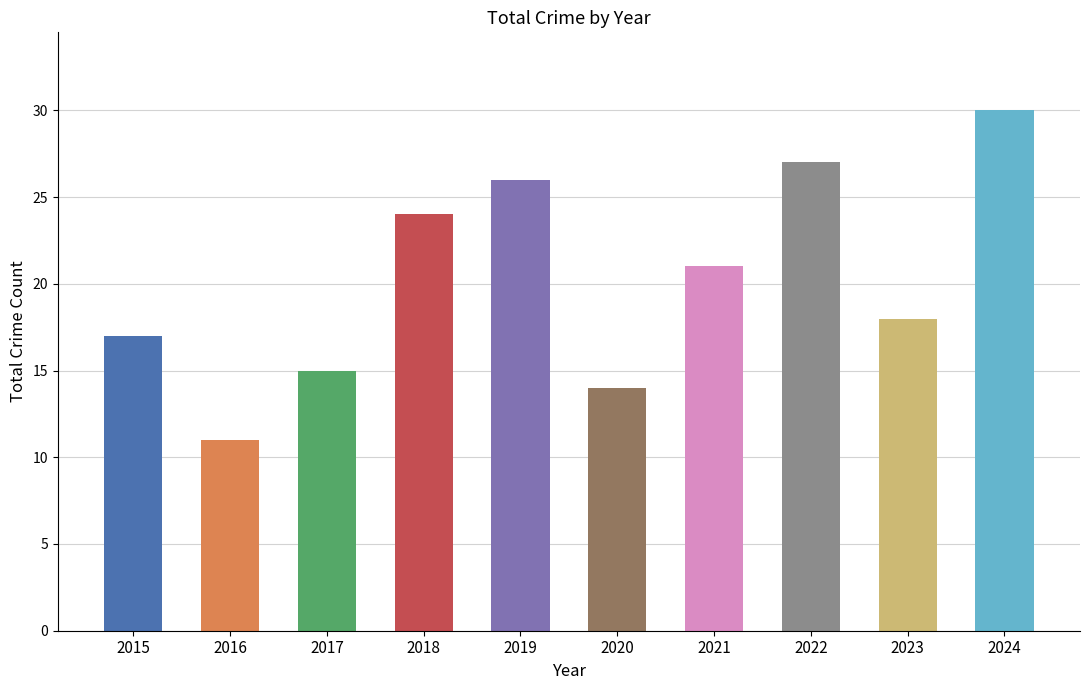

At which category does the chart reach its minimum across all series?

2016